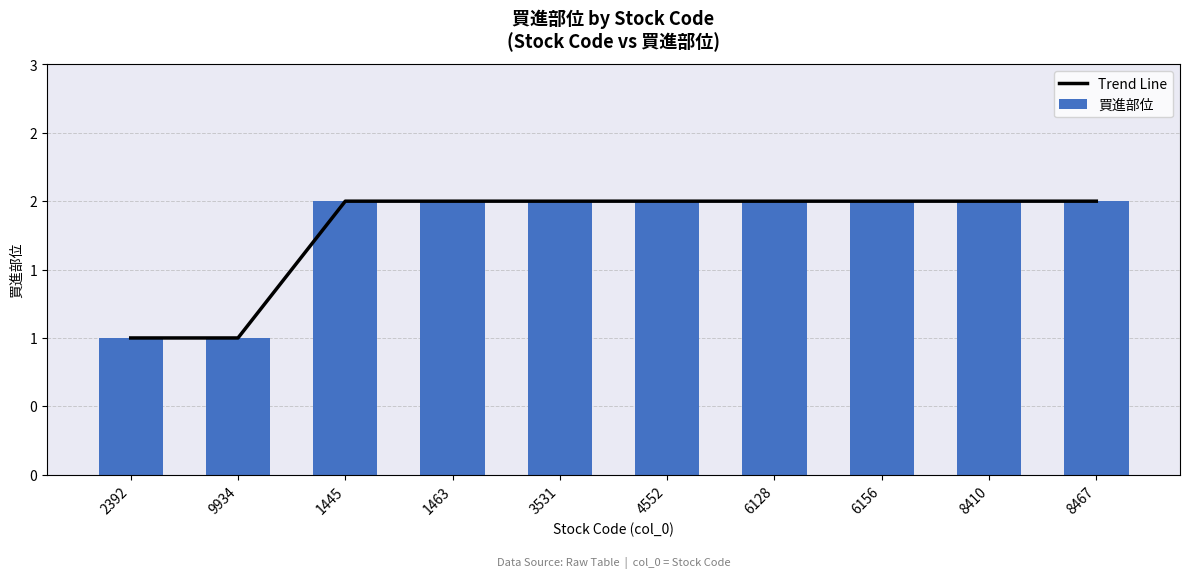

Reading right to left, list all the values displayed in this chart.

Trend Line: 2	2	2	2	2	2	2	2	1	1
買進部位: 2	2	2	2	2	2	2	2	1	1